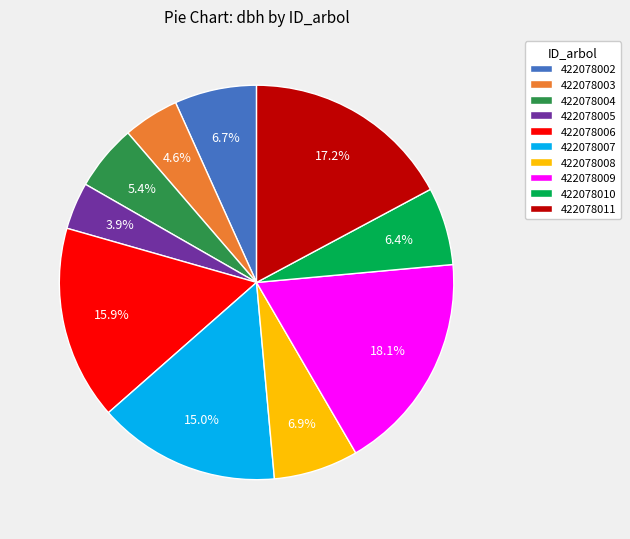

To the nearest percent, what percentage of the pie is 422078005?

4%